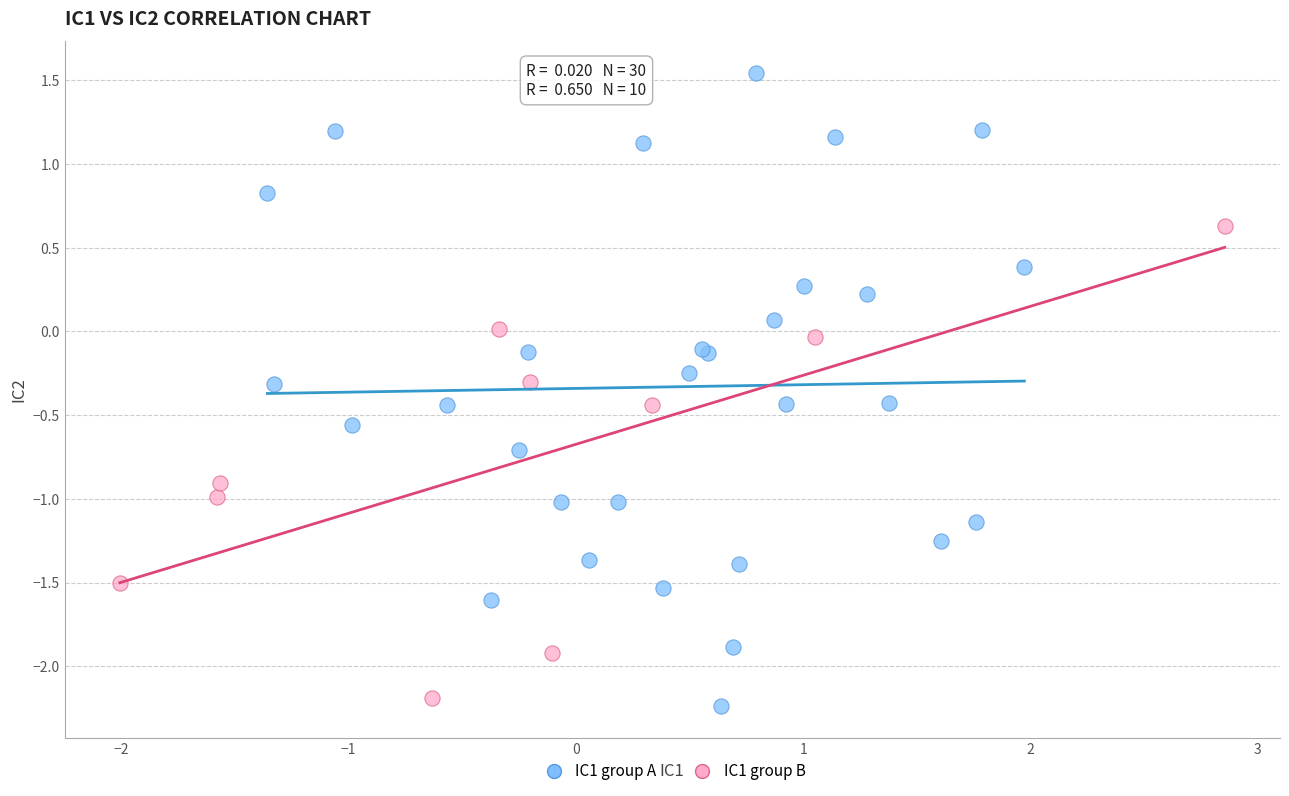

Which series reaches the maximum Y coordinate?

IC1 group A